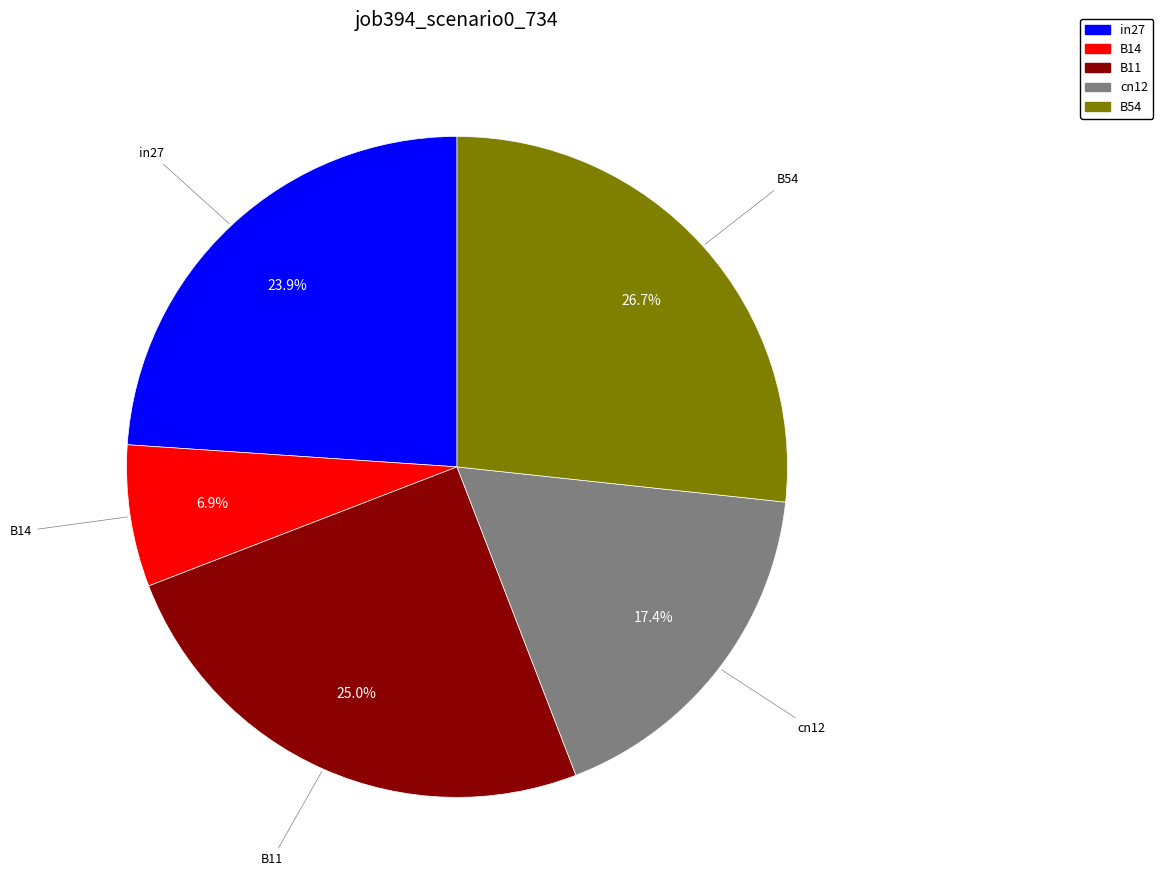

How many segments does this pie chart have?

5